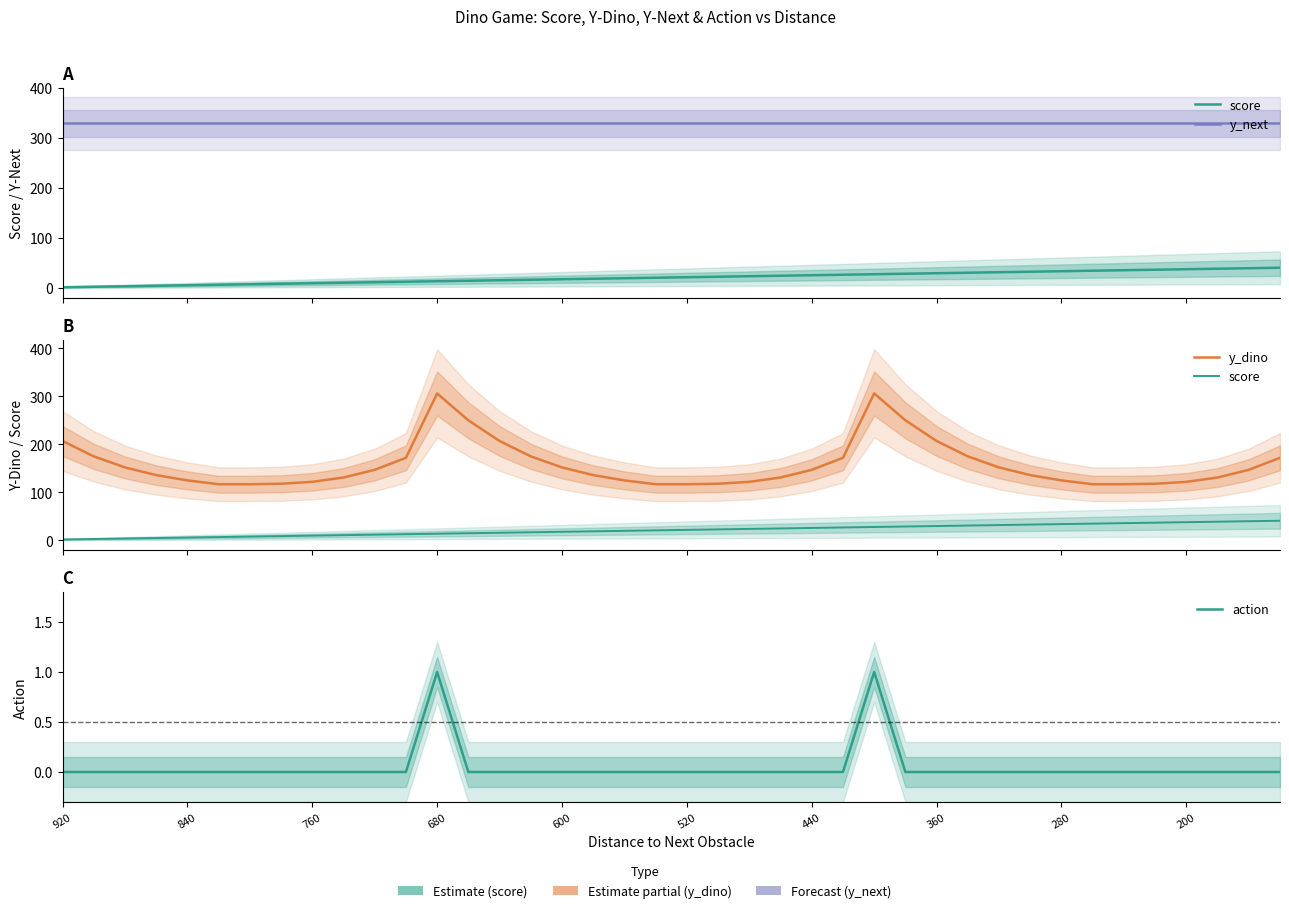

What is the greatest value displayed?

329